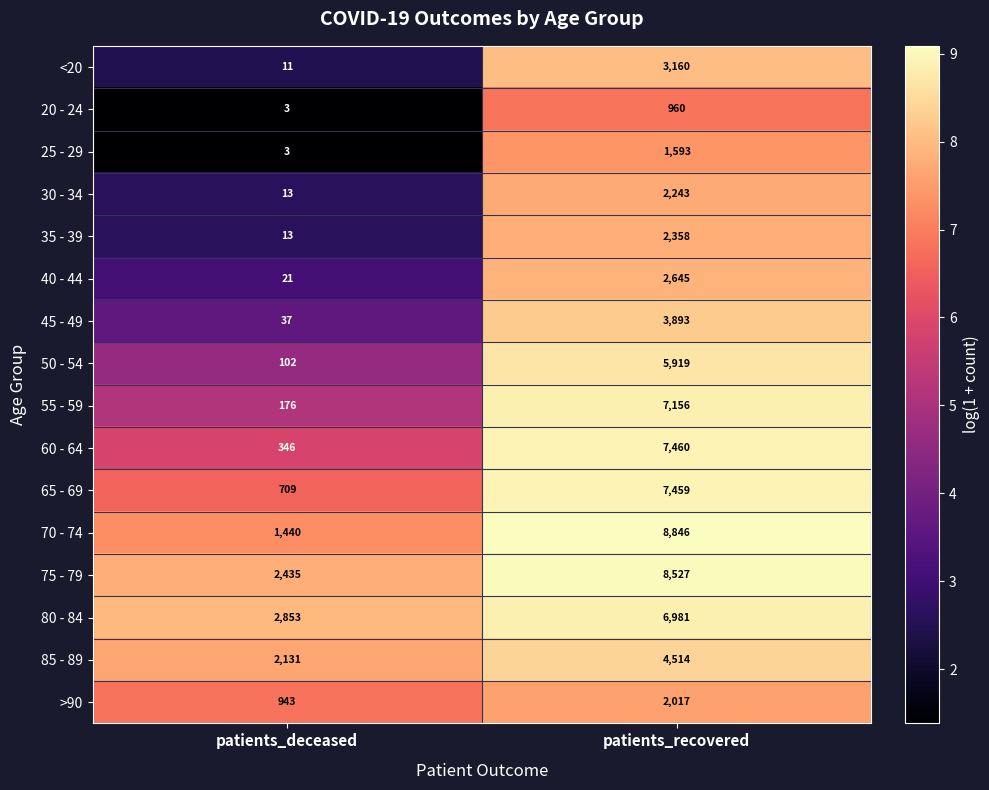

What is the total value across all series at patients_recovered?

75731